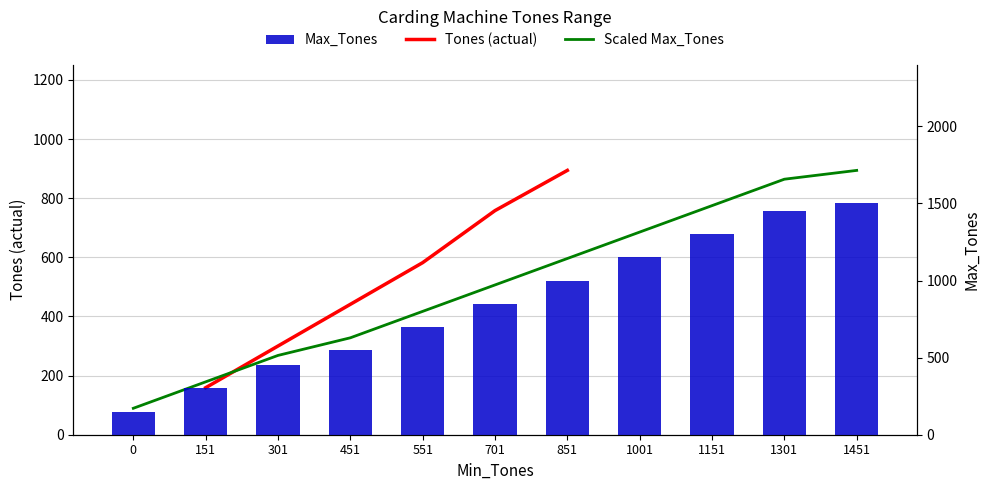

Which label corresponds to the largest value in the chart?

1451